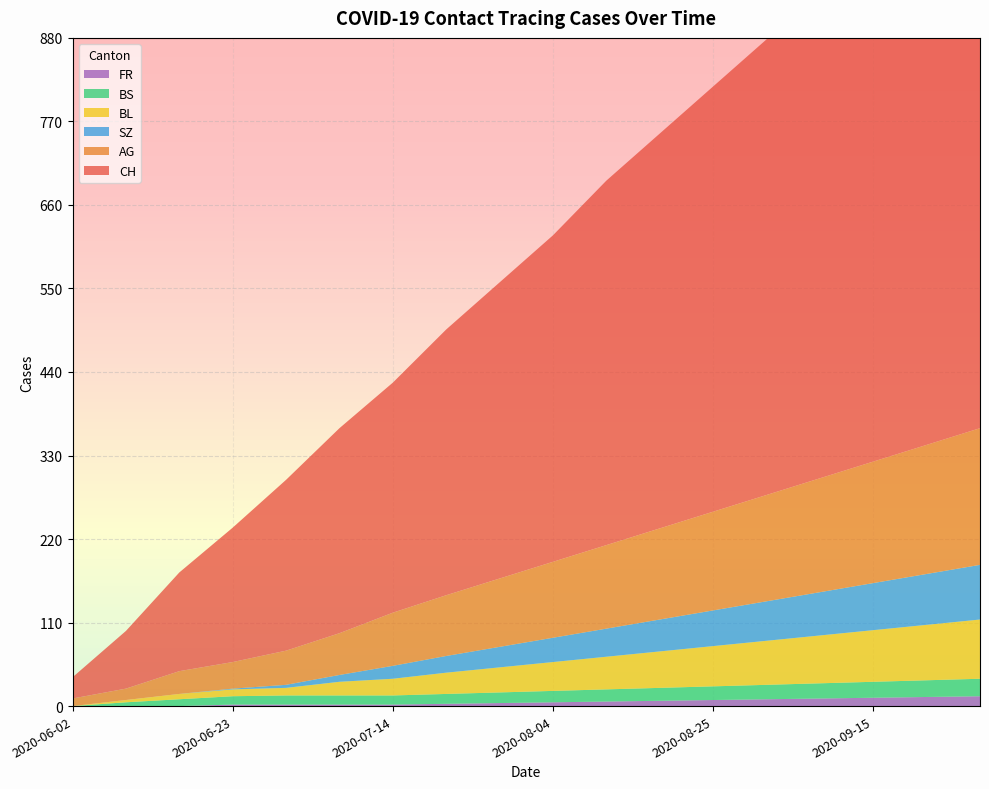

Reading left to right, extract all data points from this chart.

CH: 2020-06-02=28	2020-06-09=76	2020-06-16=130	2020-06-23=177	2020-06-30=225	2020-07-07=270	2020-07-14=303	2020-07-21=350	2020-07-28=390	2020-08-04=430	2020-08-11=480	2020-08-18=520	2020-08-25=560	2020-09-01=600	2020-09-08=650	2020-09-15=700	2020-09-22=750	2020-09-29=800
AG: 2020-06-02=10	2020-06-09=15	2020-06-16=30	2020-06-23=35	2020-06-30=45	2020-07-07=55	2020-07-14=70	2020-07-21=80	2020-07-28=90	2020-08-04=100	2020-08-11=110	2020-08-18=120	2020-08-25=130	2020-09-01=140	2020-09-08=150	2020-09-15=160	2020-09-22=170	2020-09-29=180
BL: 2020-06-02=0	2020-06-09=3	2020-06-16=7	2020-06-23=9	2020-06-30=10	2020-07-07=18	2020-07-14=22	2020-07-21=28	2020-07-28=33	2020-08-04=38	2020-08-11=43	2020-08-18=48	2020-08-25=53	2020-09-01=58	2020-09-08=63	2020-09-15=68	2020-09-22=73	2020-09-29=78
BS: 2020-06-02=0	2020-06-09=5	2020-06-16=9	2020-06-23=11	2020-06-30=12	2020-07-07=12	2020-07-14=12	2020-07-21=13	2020-07-28=14	2020-08-04=15	2020-08-11=16	2020-08-18=17	2020-08-25=18	2020-09-01=19	2020-09-08=20	2020-09-15=21	2020-09-22=22	2020-09-29=23
SZ: 2020-06-02=0	2020-06-09=0	2020-06-16=0	2020-06-23=1	2020-06-30=4	2020-07-07=9	2020-07-14=17	2020-07-21=22	2020-07-28=27	2020-08-04=32	2020-08-11=37	2020-08-18=42	2020-08-25=47	2020-09-01=52	2020-09-08=57	2020-09-15=62	2020-09-22=67	2020-09-29=72
FR: 2020-06-02=0	2020-06-09=0	2020-06-16=0	2020-06-23=2	2020-06-30=2	2020-07-07=2	2020-07-14=2	2020-07-21=3	2020-07-28=4	2020-08-04=5	2020-08-11=6	2020-08-18=7	2020-08-25=8	2020-09-01=9	2020-09-08=10	2020-09-15=11	2020-09-22=12	2020-09-29=13